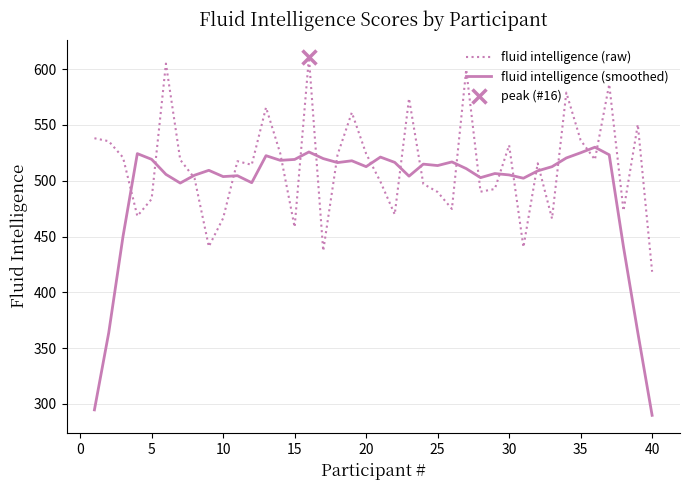

Reading left to right, extract all data points from this chart.

fluid intelligence (raw): 538.1	535.4	520.9	468.4	483.6	605.0	518.8	502.3	441.0	466.4	517.5	514.3	565.7	524.3	458.5	610.5	437.2	523.2	561.1	524.3	499.2	469.8	573.7	497.2	489.9	474.7	599.7	490.2	492.6	531.9	440.5	515.6	466.1	579.0	536.4	518.9	586.5	473.1	550.4	418.5
fluid intelligence (smoothed): 294.7	363.8	450.2	524.3	519.2	505.7	497.9	505.0	509.3	503.7	504.5	498.3	522.5	518.3	519.1	525.8	519.9	516.3	517.9	512.6	521.2	516.5	504.1	514.9	513.6	516.9	510.9	502.8	506.5	505.2	502.3	508.9	512.6	520.4	525.1	530.0	523.3	440.5	363.9	289.8